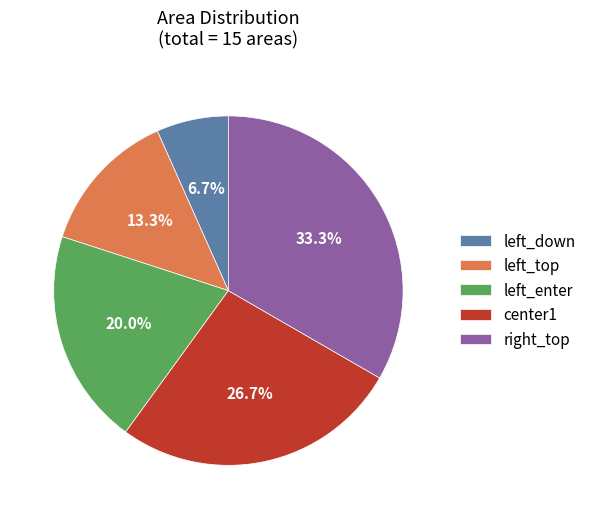

Which has a higher value, right_top or center1?

right_top